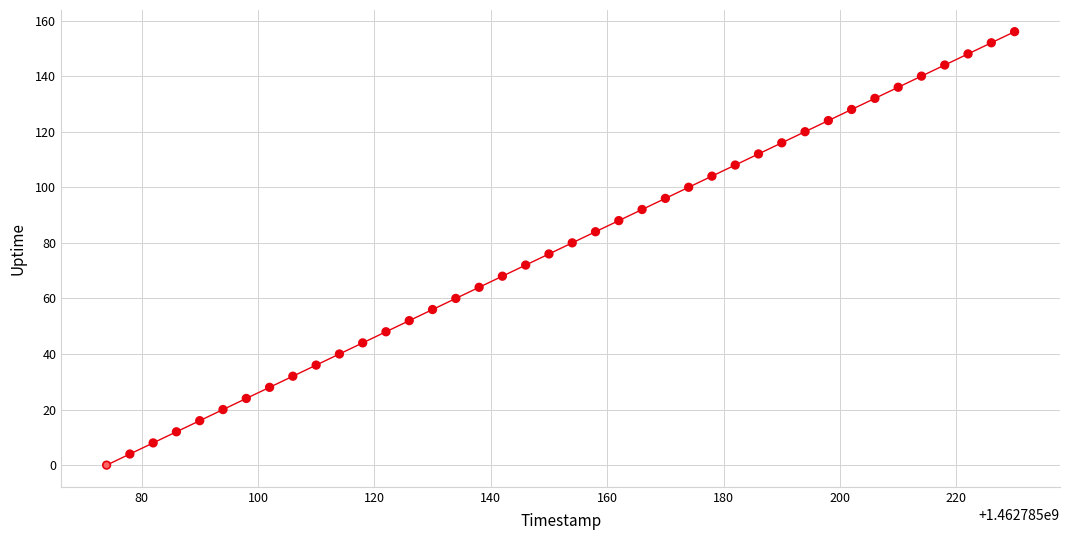

What is the range of Y values (max minus min)?

156